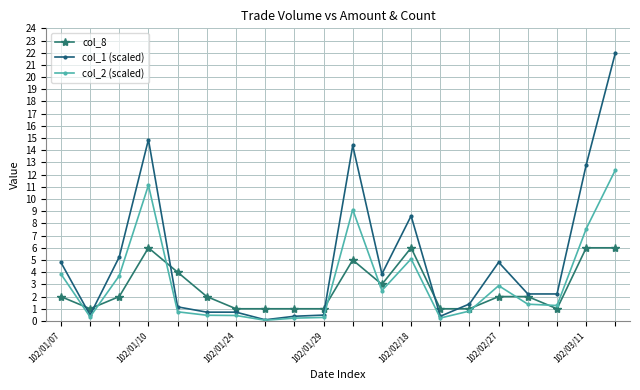

List the series in order of their peak value, lowest first.

col_8, col_2 (scaled), col_1 (scaled)